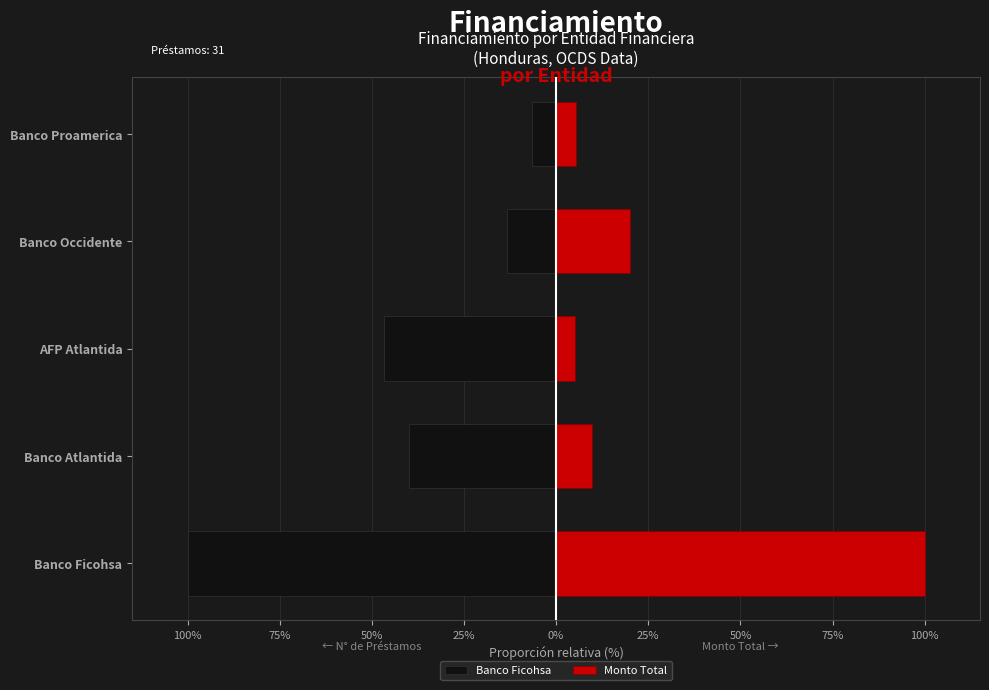

Reading right to left, what are all the values shown in this chart?

Banco Ficohsa: -6.7	-13.3	-46.7	-40.0	-100.0
Monto Total: 5.5	20.1	5.2	9.7	100.0